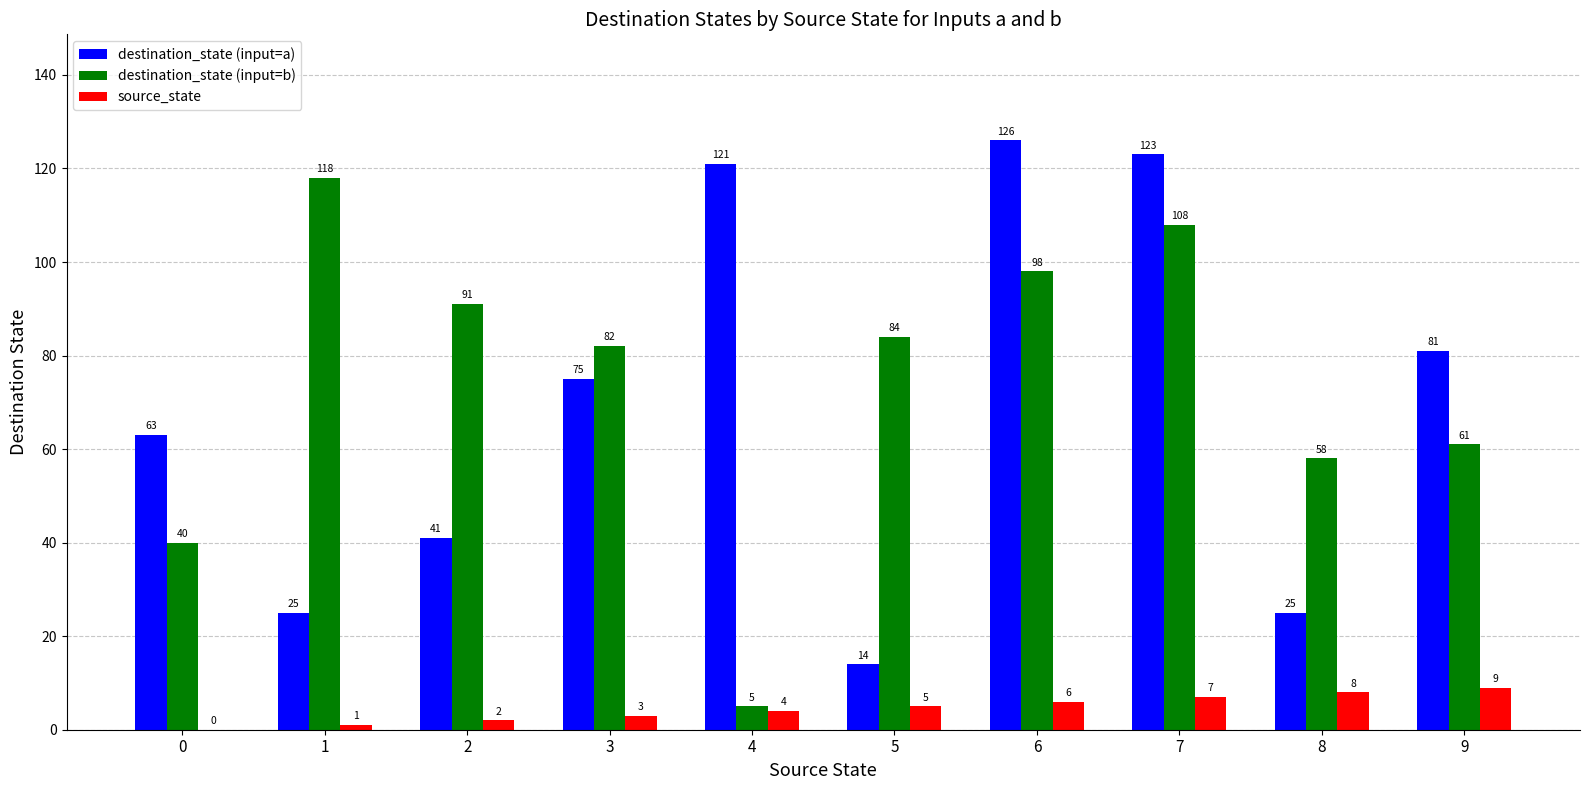

What is the sum of all destination_state (input=a) values?

694